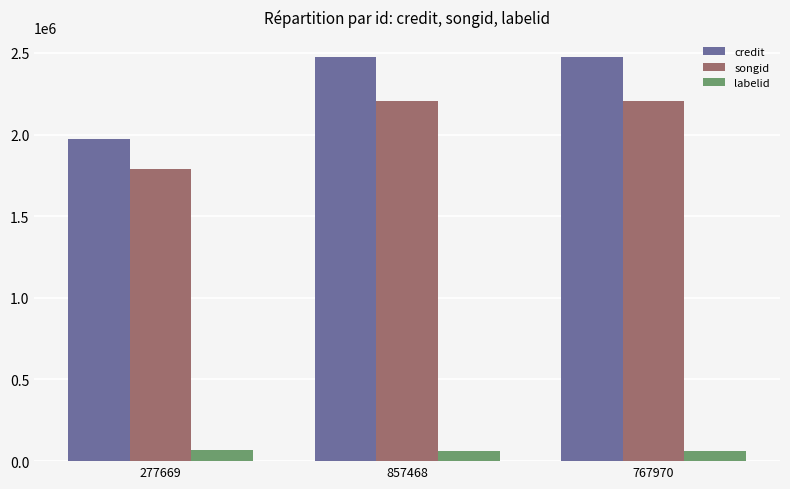

Rank the series by their maximum value, from lowest to highest.

labelid, songid, credit